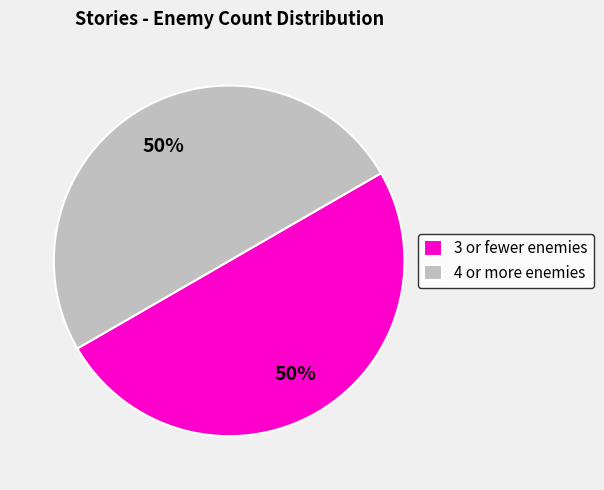

To the nearest percent, what portion does 4 or more enemies represent?

50%